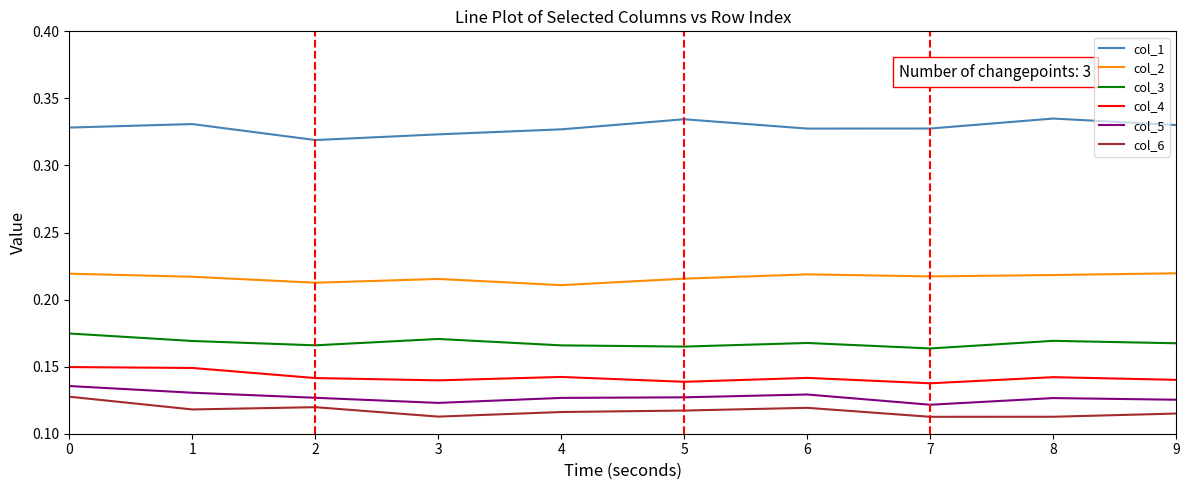

True or false: col_3 and col_6 intersect in this chart.

False